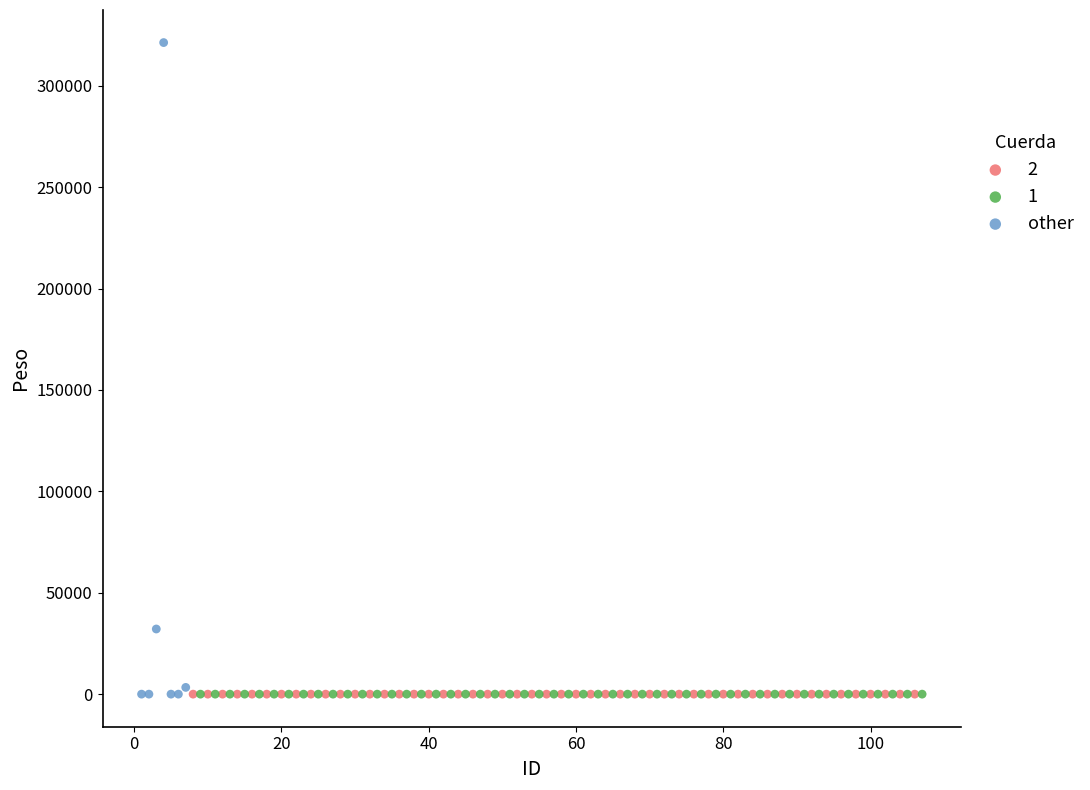

Which series reaches the maximum Y coordinate?

other